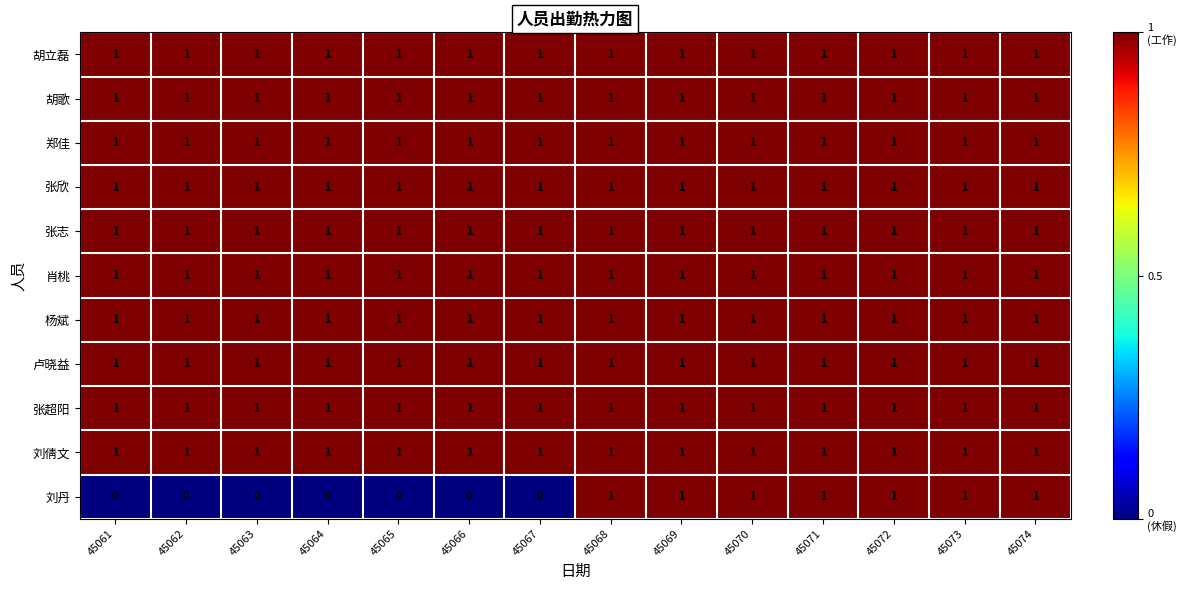

Which series has the largest range (max minus min)?

刘丹